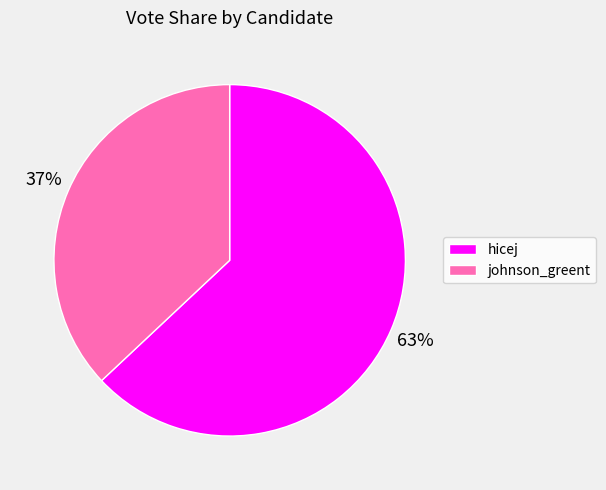

To the nearest percent, what portion does johnson_greent represent?

37%